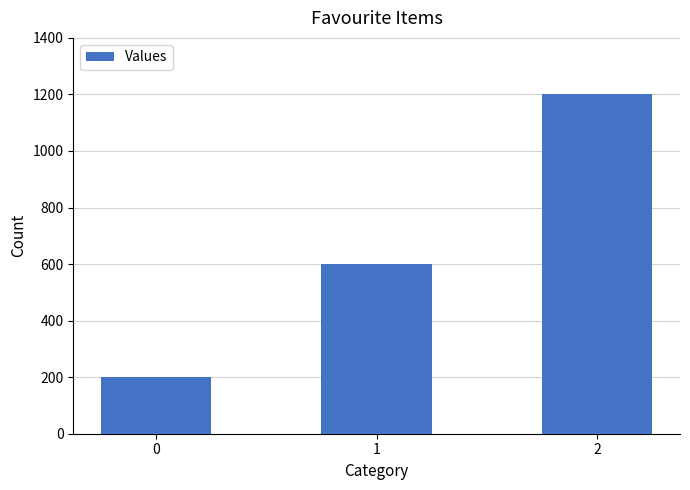

What is the value of the 3rd bar from the left?

1200